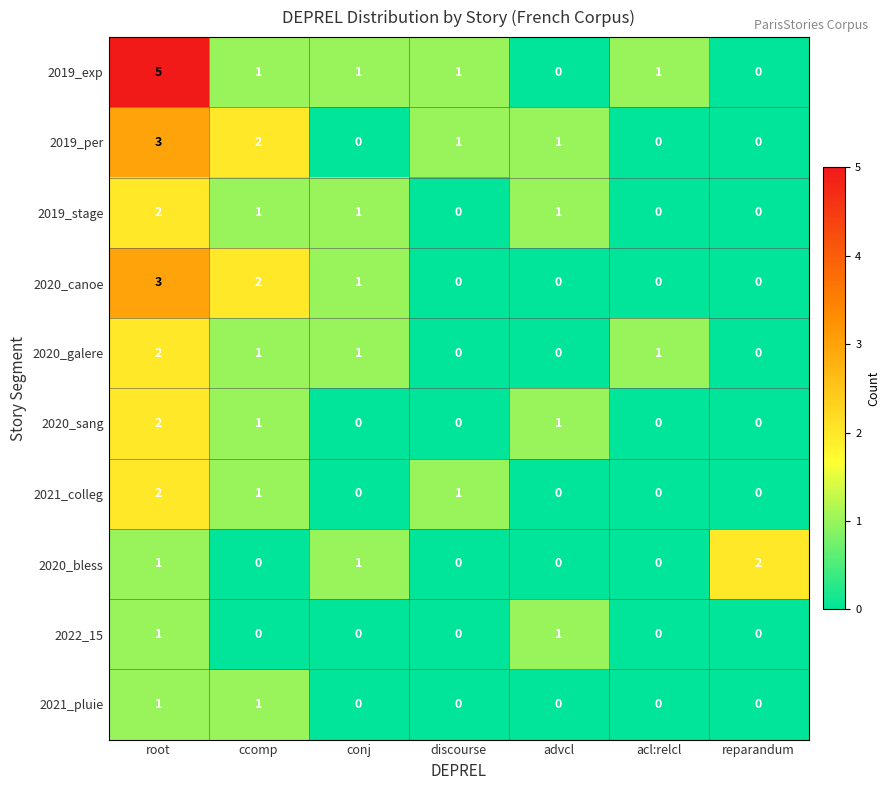

Is it true that 2019_per equals 5 at root?

False